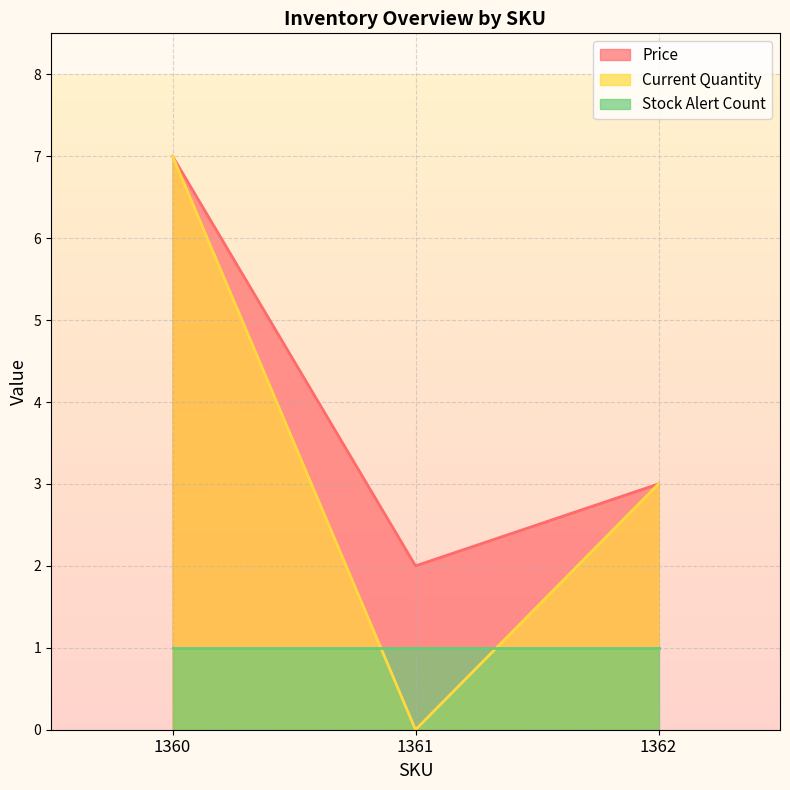

The Current Quantity series shows 3 at 1361. True or false?

False